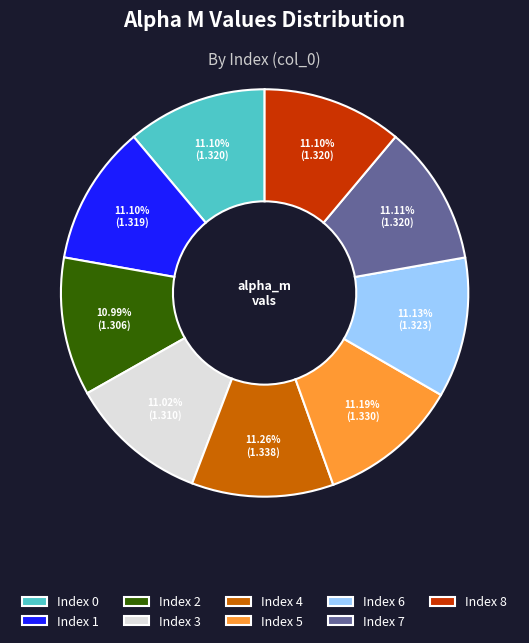

Approximately how many times larger is the value at Index 1 compared to Index 3?

1.0